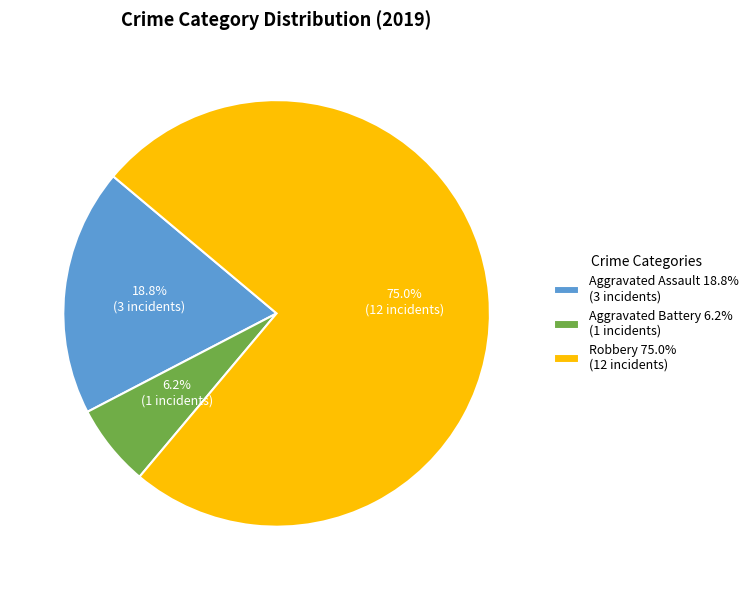

What percentage is the Aggravated Battery slice, to the nearest percent?

6%